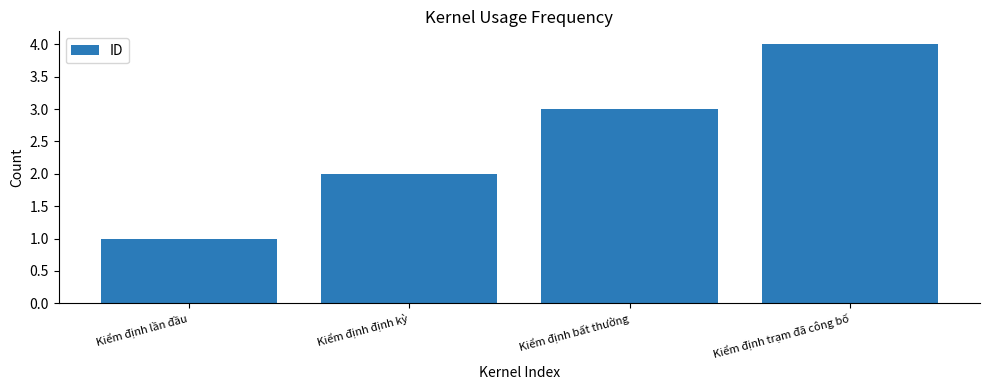

Approximately how many times larger is the value at Kiểm định bất thường compared to Kiểm định định kỳ?

1.5